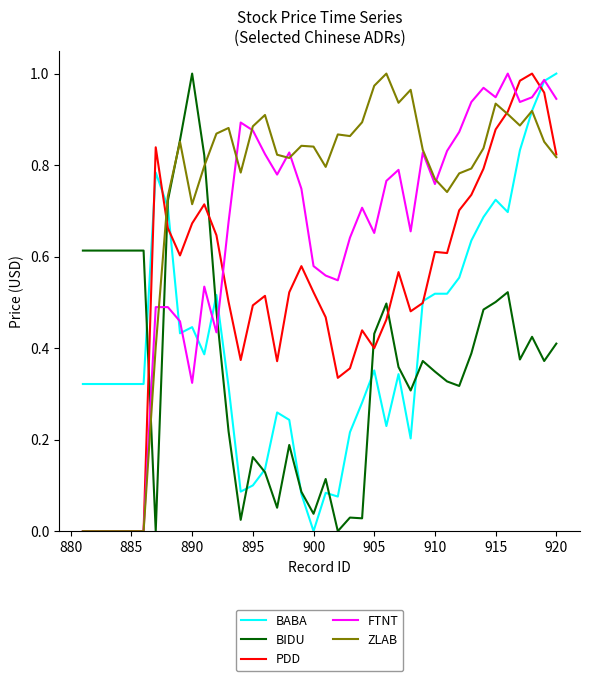

Which series has the largest total across all categories?

ZLAB